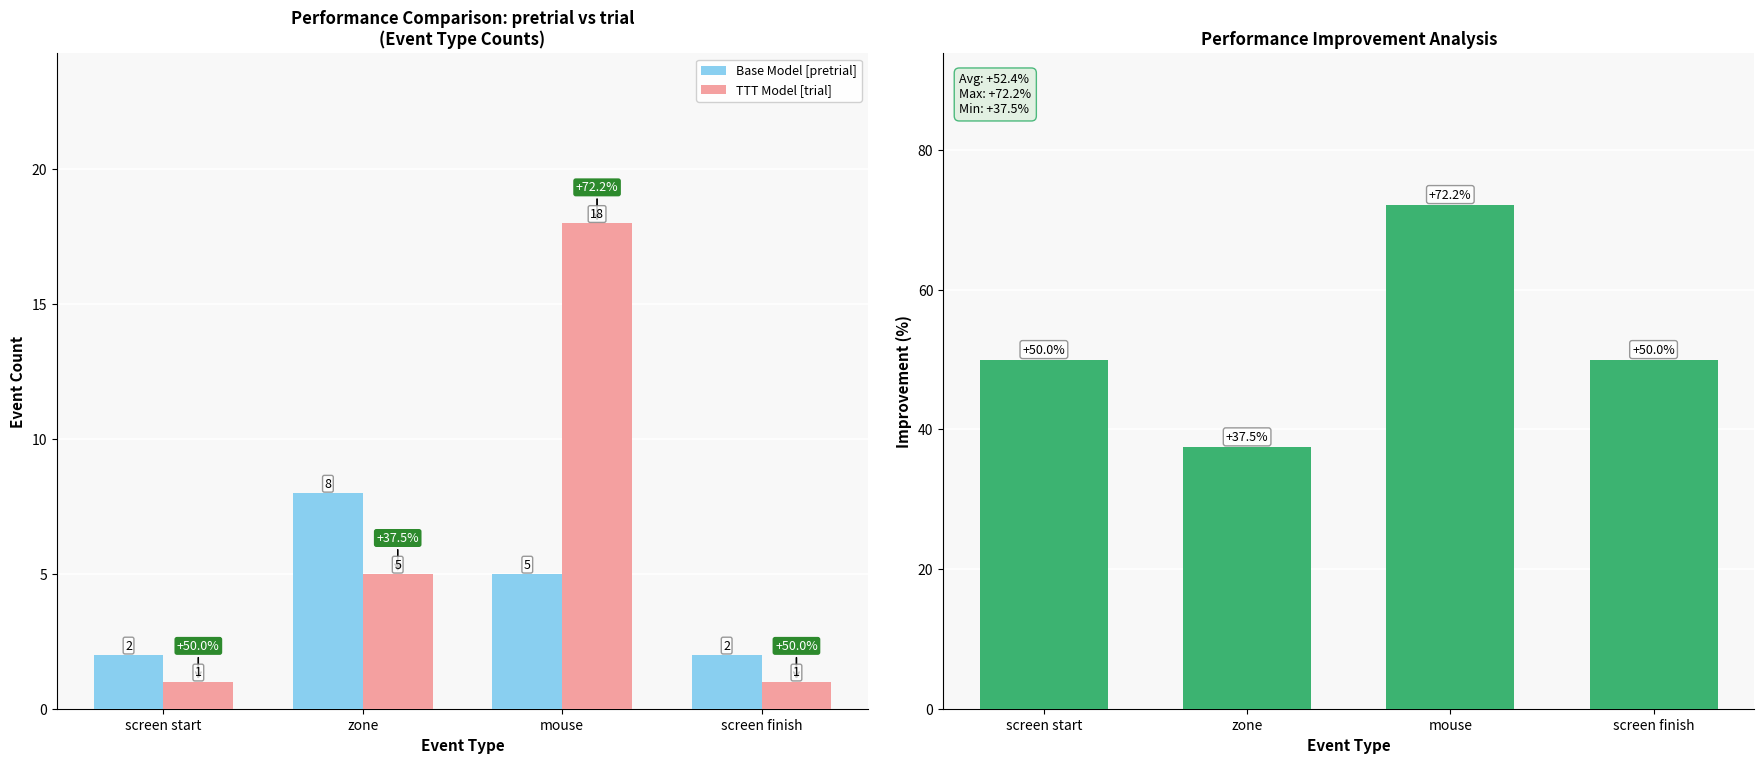

Reading left to right, transcribe all the data shown in this chart.

Base Model [pretrial]: 2.0	8.0	5.0	2.0
TTT Model [trial]: 1.0	5.0	18.0	1.0
Improvement (%): 50.0	37.5	72.2	50.0